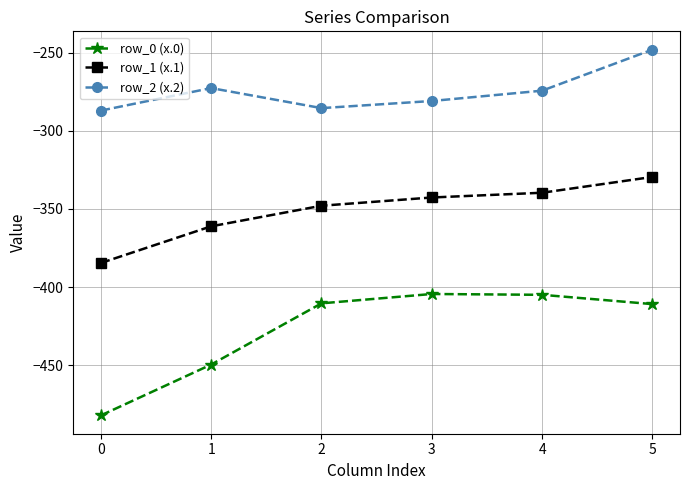

What is the value of the row_2 (x.2) point at the 6th from the left?

-248.1